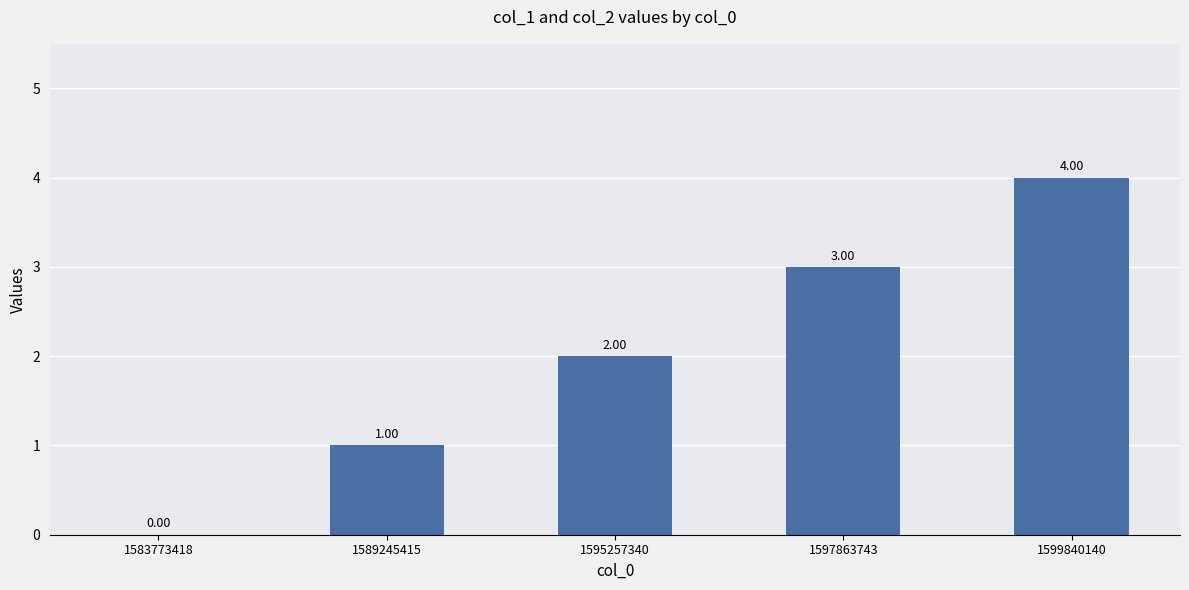

Are the bars horizontal?

No